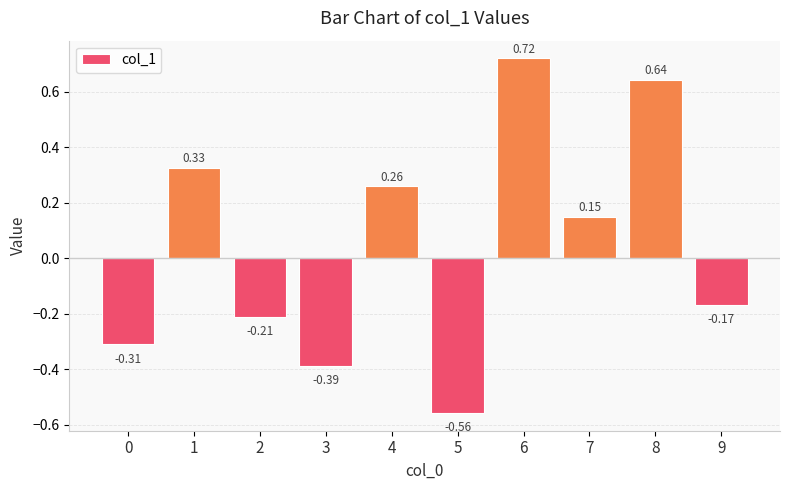

Rank the categories by value from lowest to highest.

5, 3, 0, 2, 9, 7, 4, 1, 8, 6